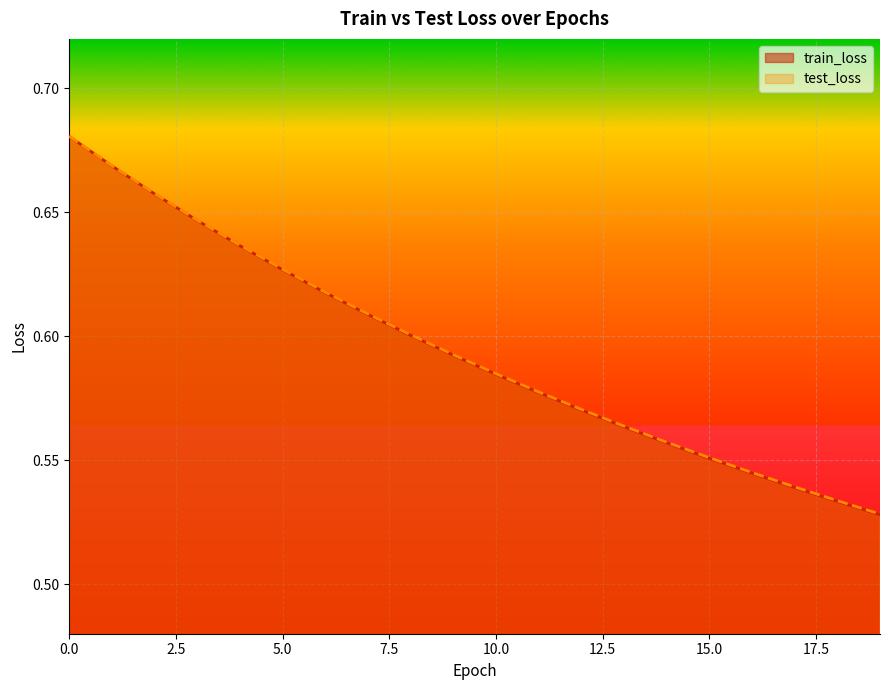

Read the train_loss value at 8.

0.6